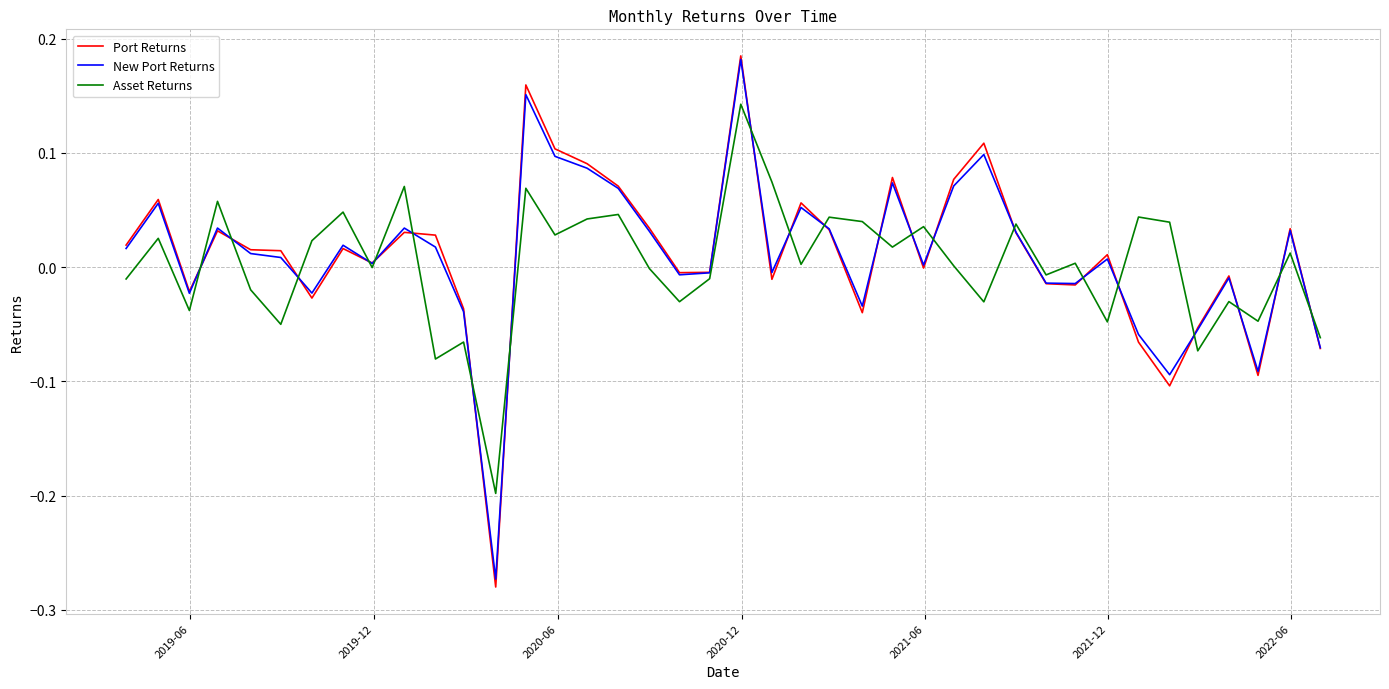

Which series has the largest range (max minus min)?

Port Returns